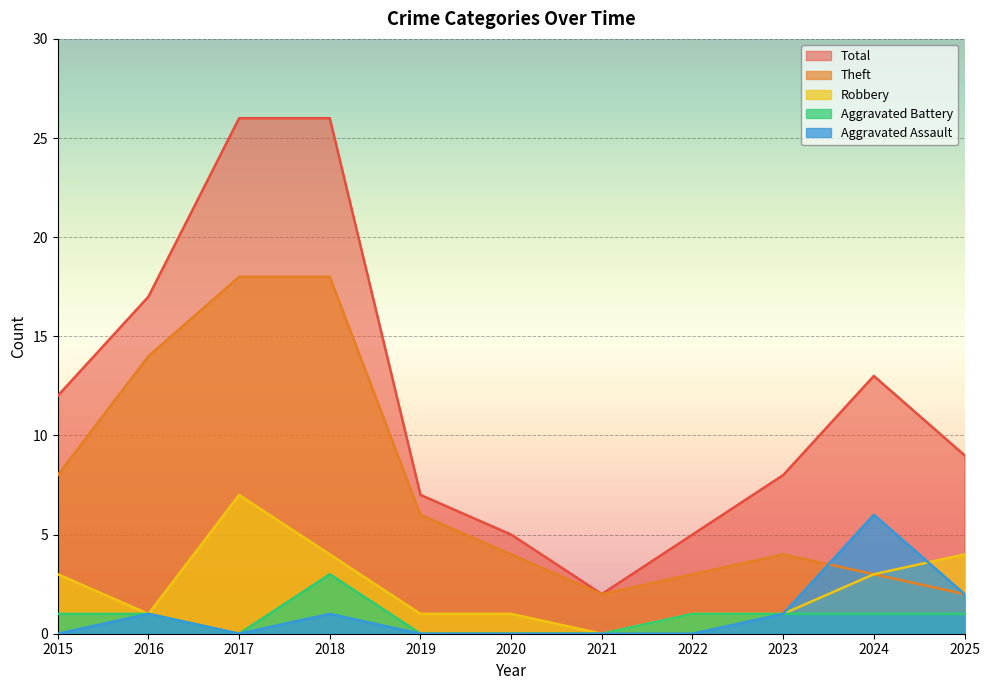

What is the average value of the Robbery series?

2